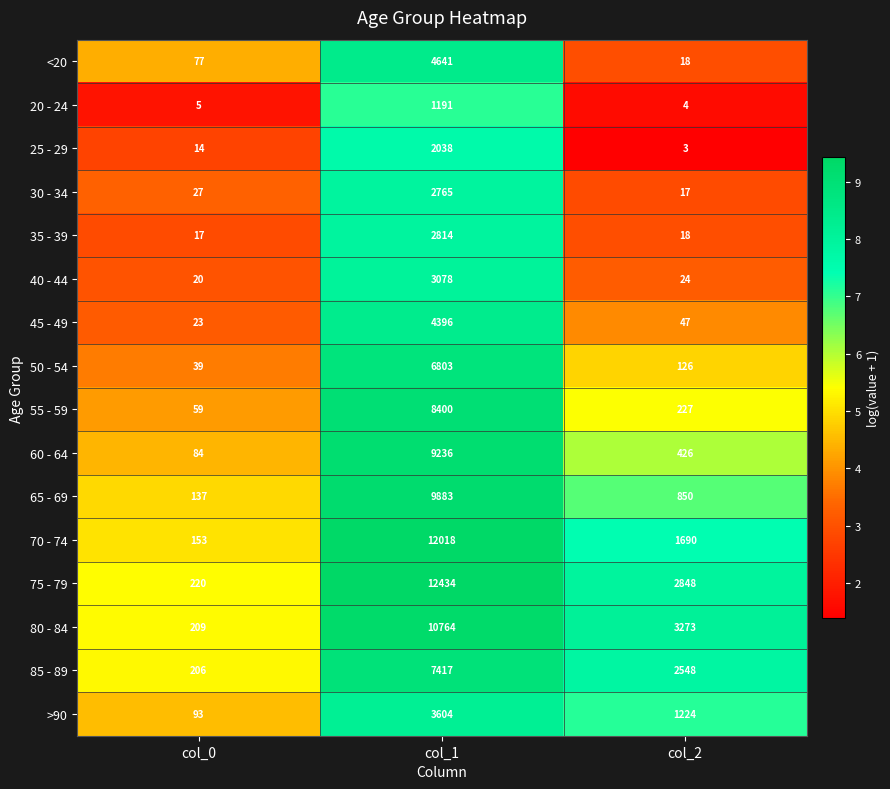

Is the value of >90 at col_1 greater than the value of 70 - 74 at col_0?

Yes